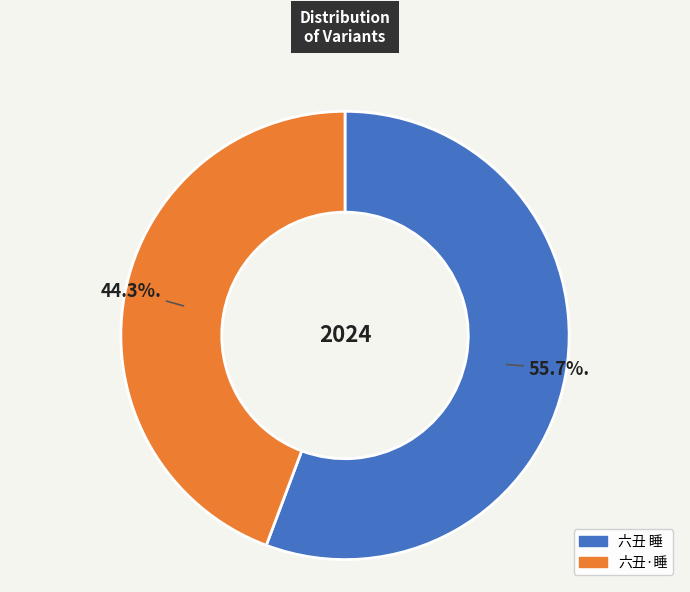

Which has a higher value, 六丑·睡 or 六丑 睡?

六丑 睡